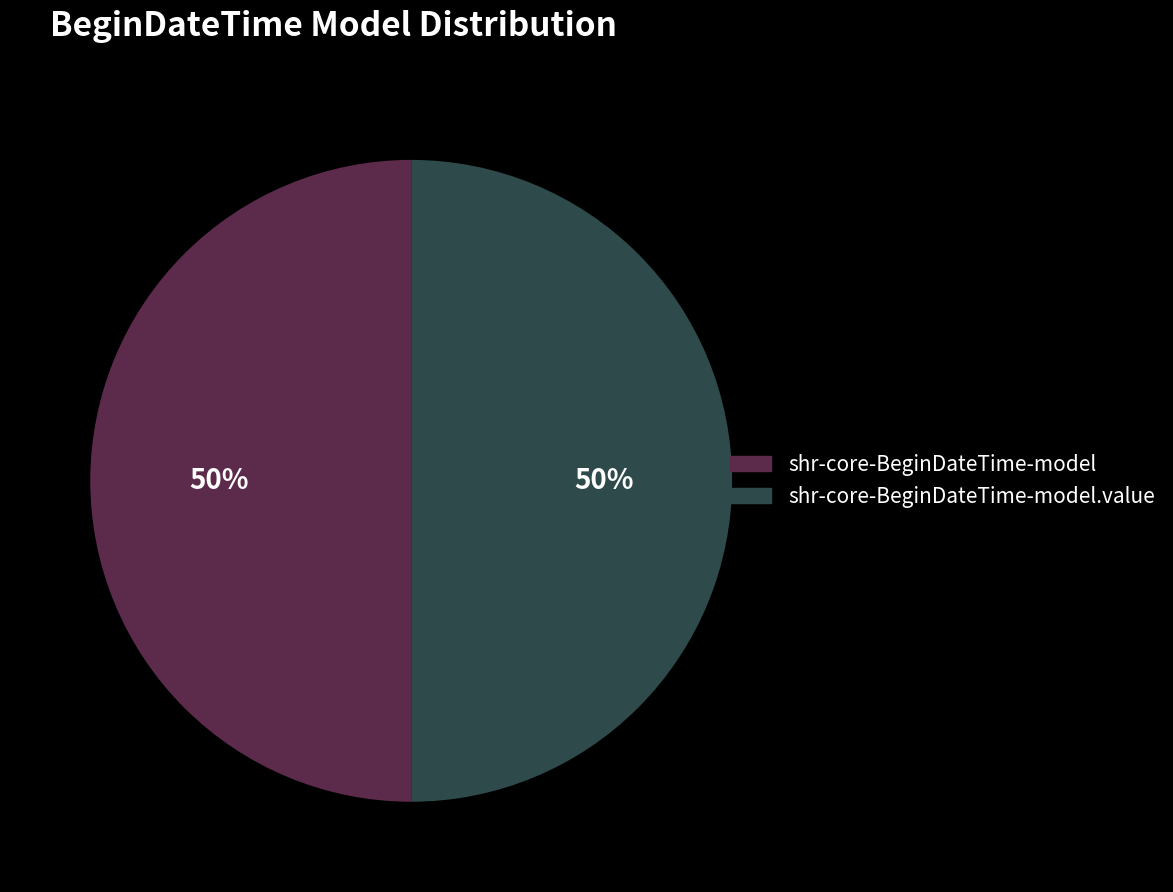

To the nearest percent, what is the average slice percentage?

50%